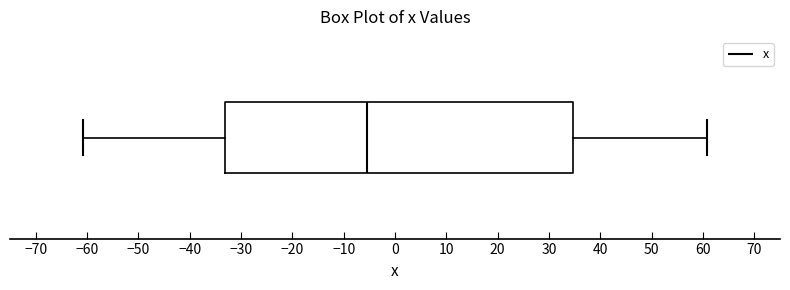

Transcribe this box plot: give where the median line is, the range the box spans, and where the two whiskers end, as read against the x-axis. The values are not printed on the chart, so give them approximately, as read against the axis.

median -5, box -33 to 35, whiskers -61 to 61